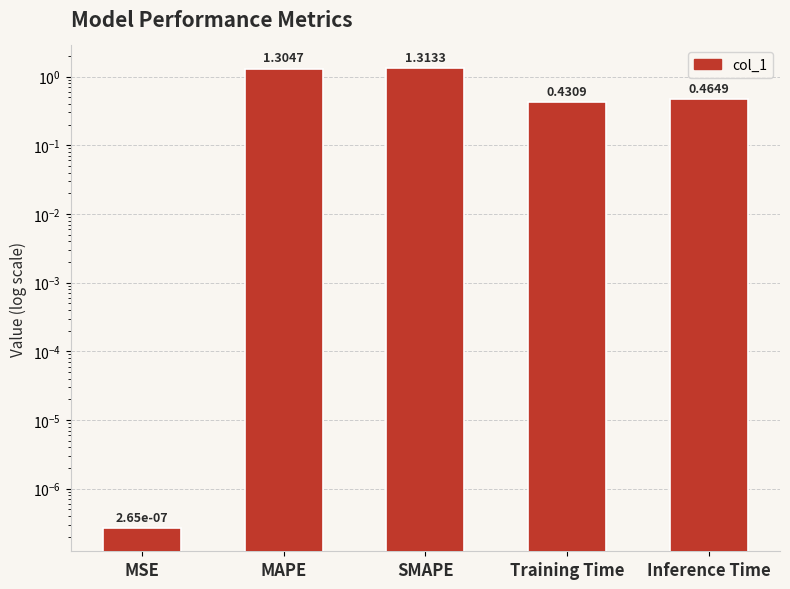

What is the difference between the maximum and second lowest values?

0.9